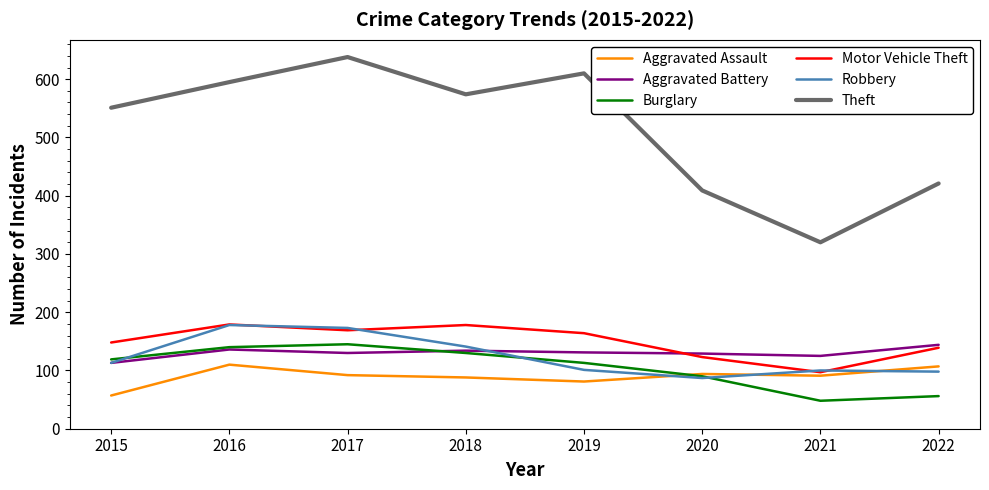

True or false: Burglary and Theft intersect in this chart.

False